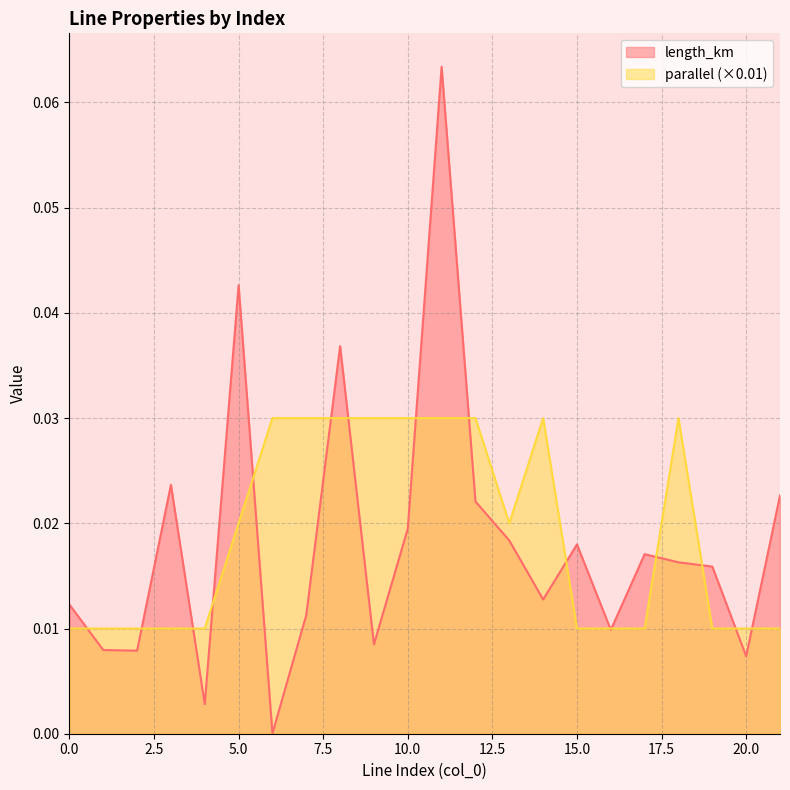

At which category does length_km reach its first local peak?

3